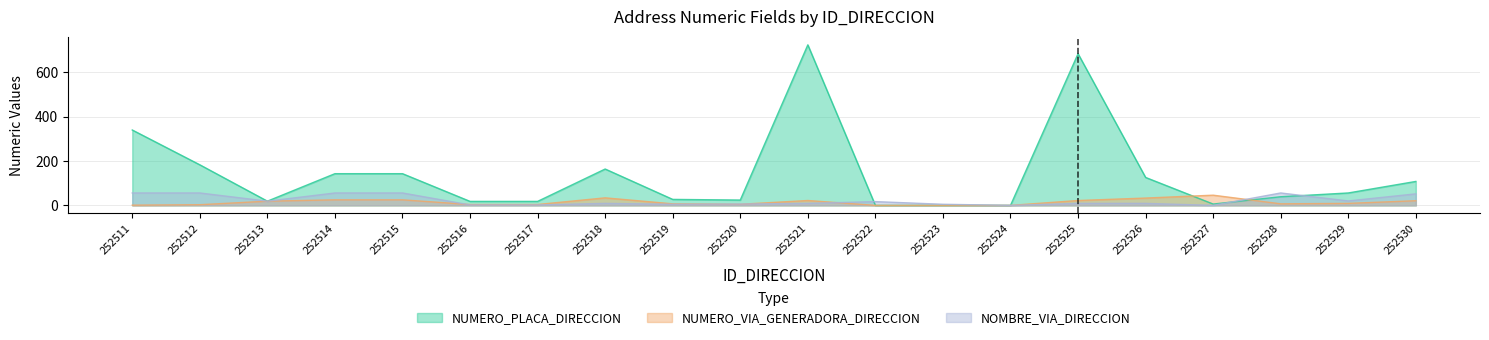

True or false: NUMERO_PLACA_DIRECCION and NUMERO_VIA_GENERADORA_DIRECCION intersect in this chart.

True